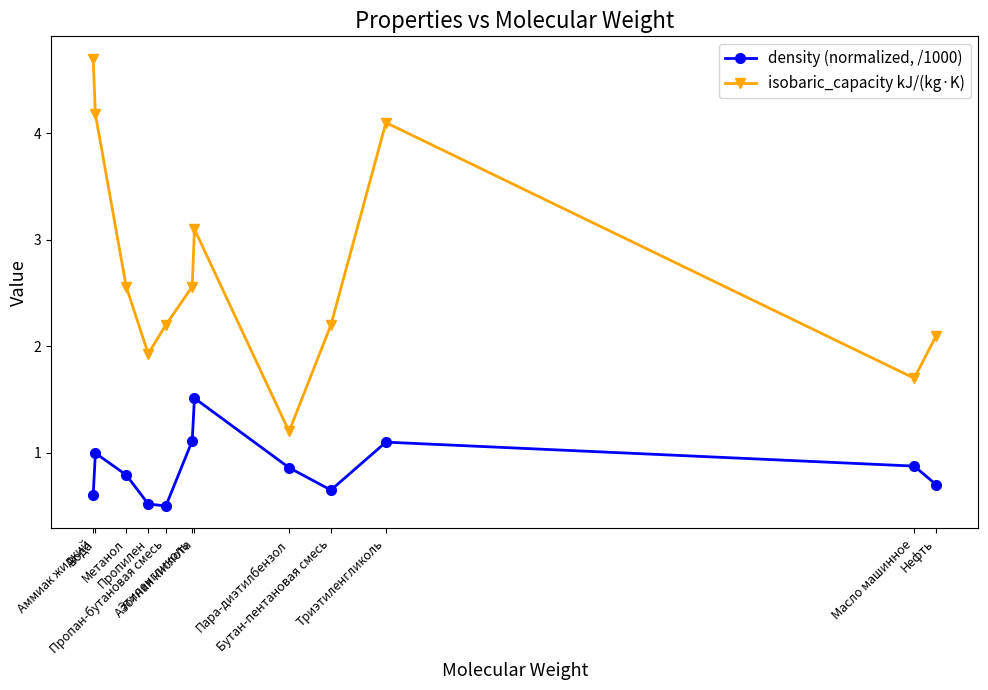

The isobaric_capacity kJ/(kg·K) series shows 1.9 at Пропилен. True or false?

True